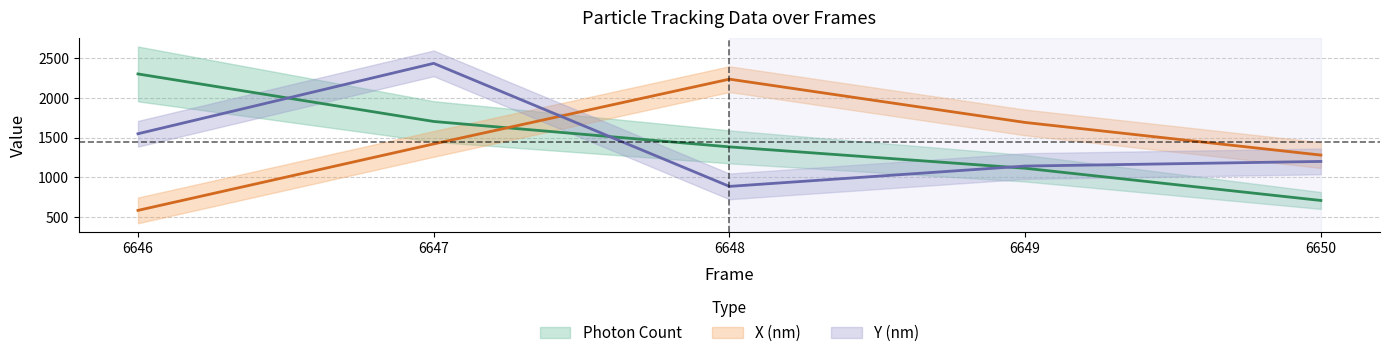

How many categories are shown in the chart?

5